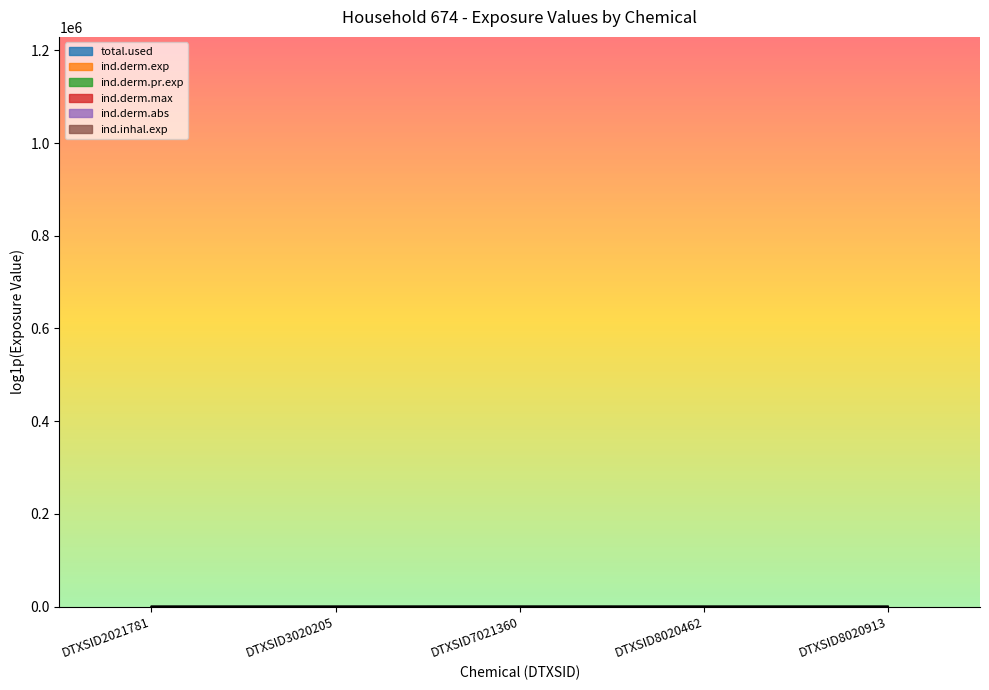

What are all the series names shown in the legend?

total.used, ind.derm.exp, ind.derm.pr.exp, ind.derm.max, ind.derm.abs, ind.inhal.exp